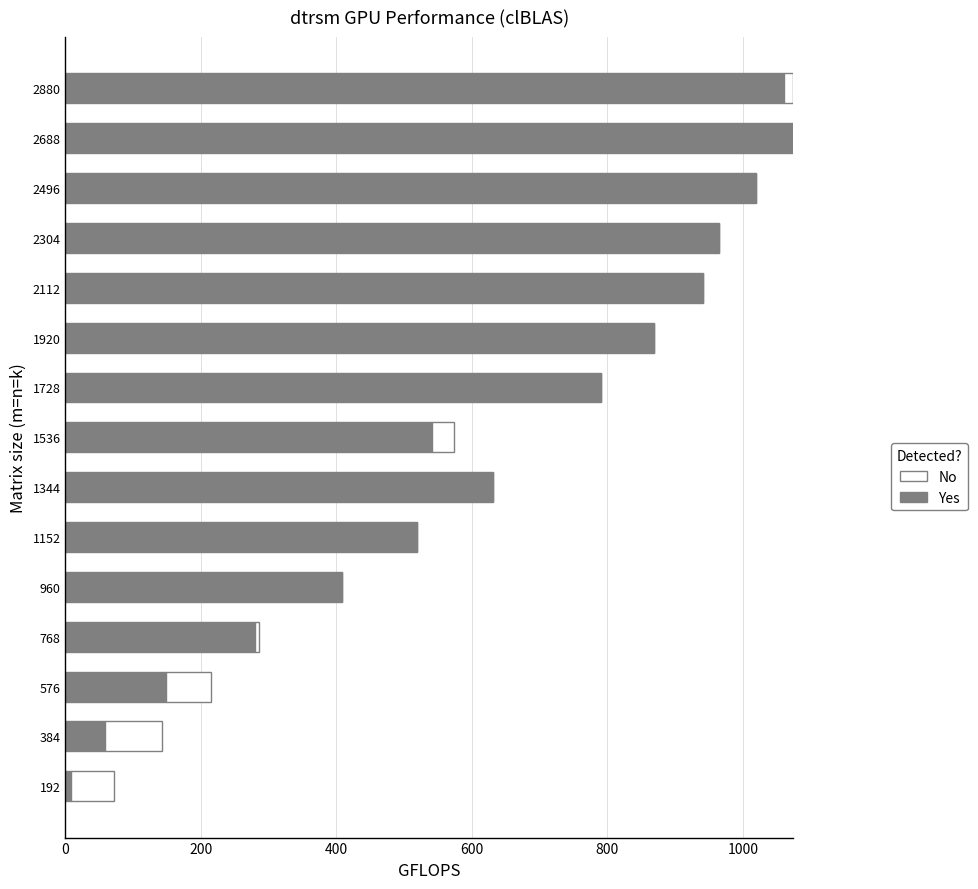

Is it true that Yes equals 1642.2 at 2304?

False